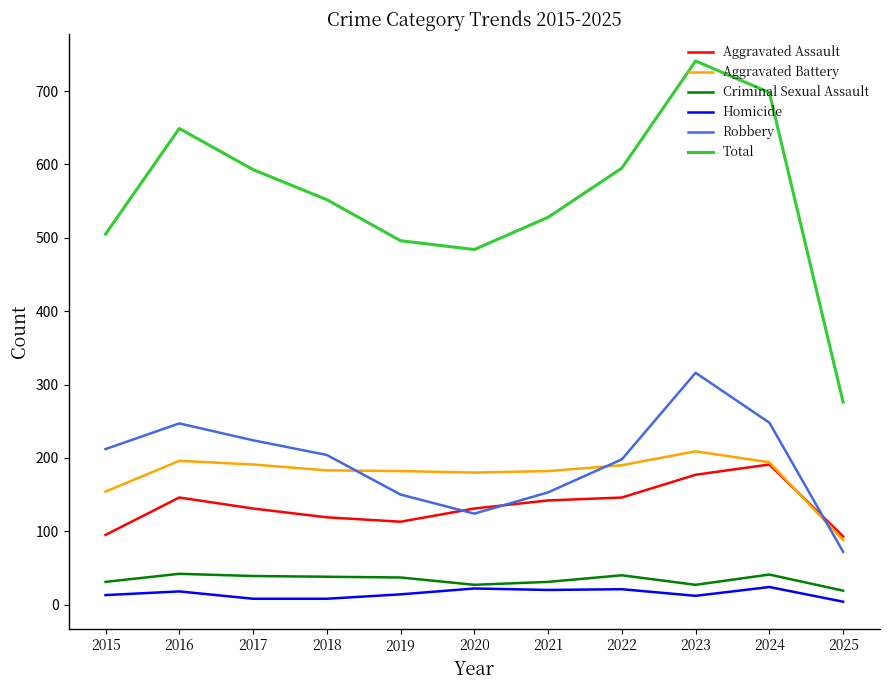

Is this an area chart (filled region under the line)?

No